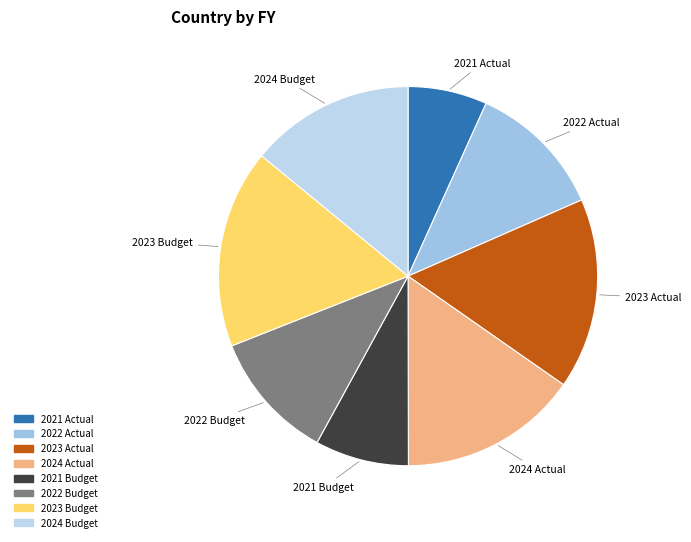

What is the largest slice in the pie chart?

2023 Budget